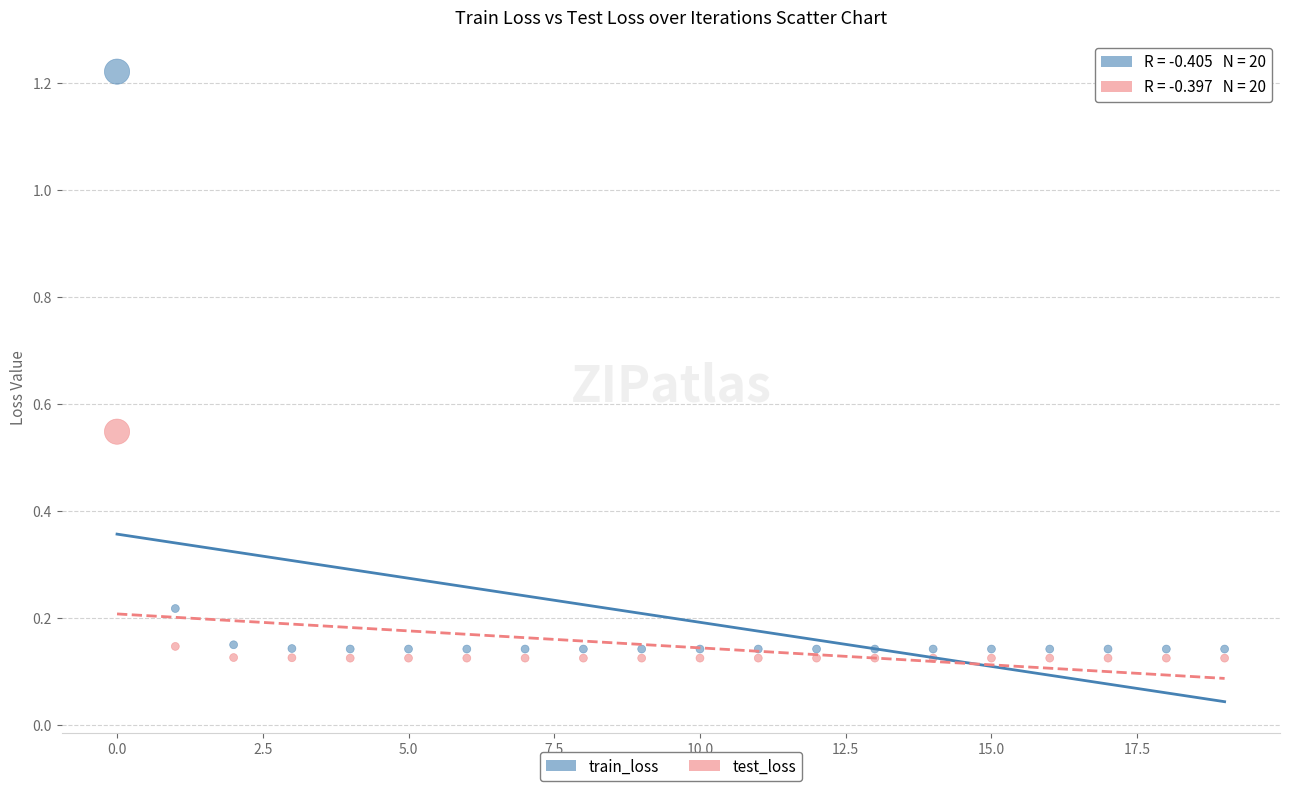

What are all the series names shown in the legend?

train_loss, test_loss